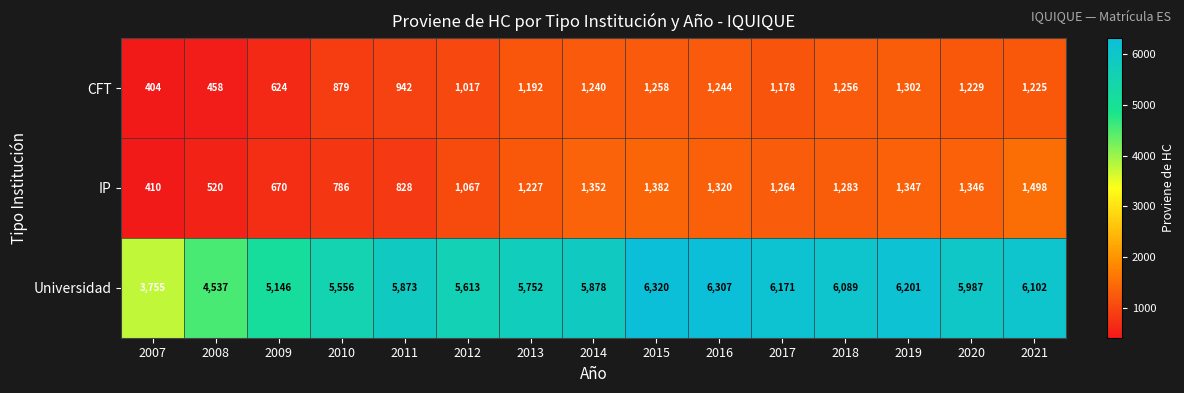

At 2010, list the series in order from smallest to largest.

IP, CFT, Universidad